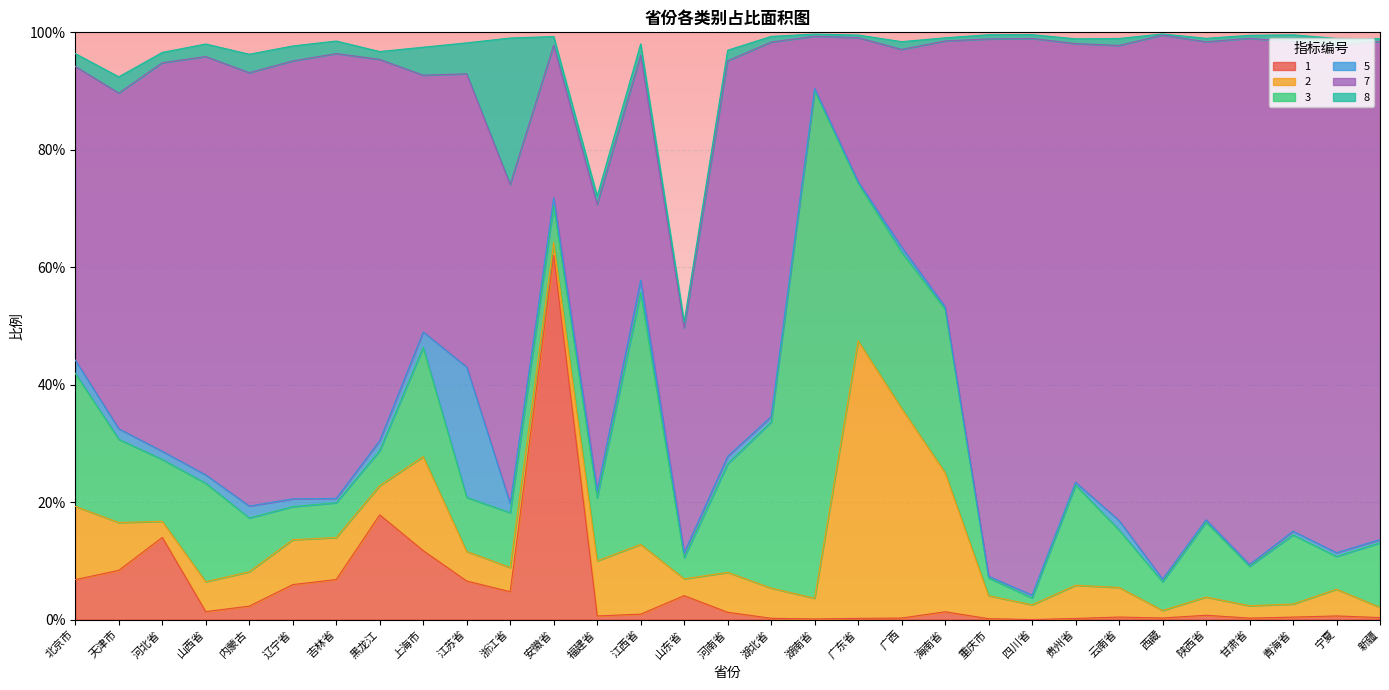

The 3 series shows 0.0 at 辽宁省. True or false?

False